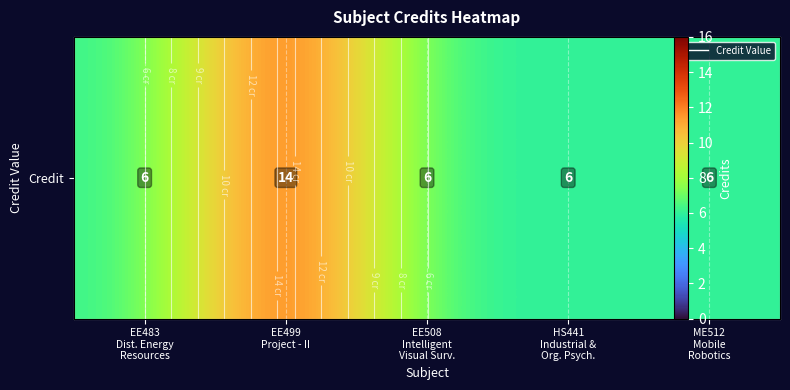

The chart shows a value of 19 at EE499
Project - II. True or false?

False